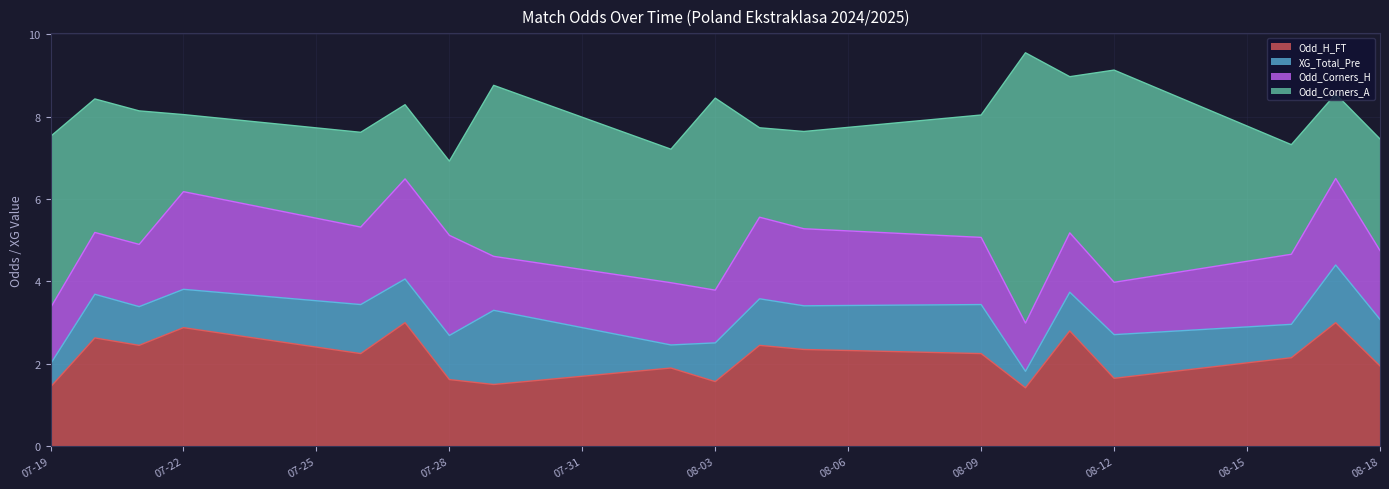

How many categories are shown in the chart?

19